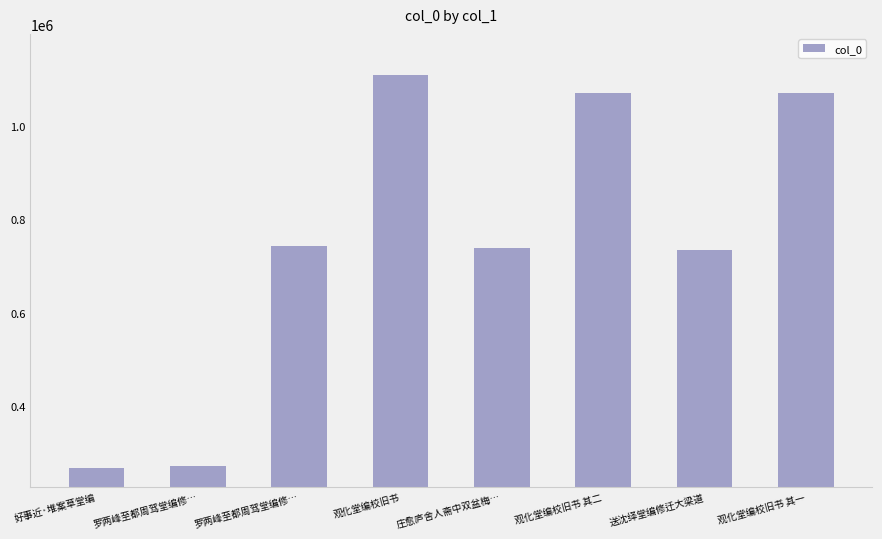

How many data points are less than 742328?

4